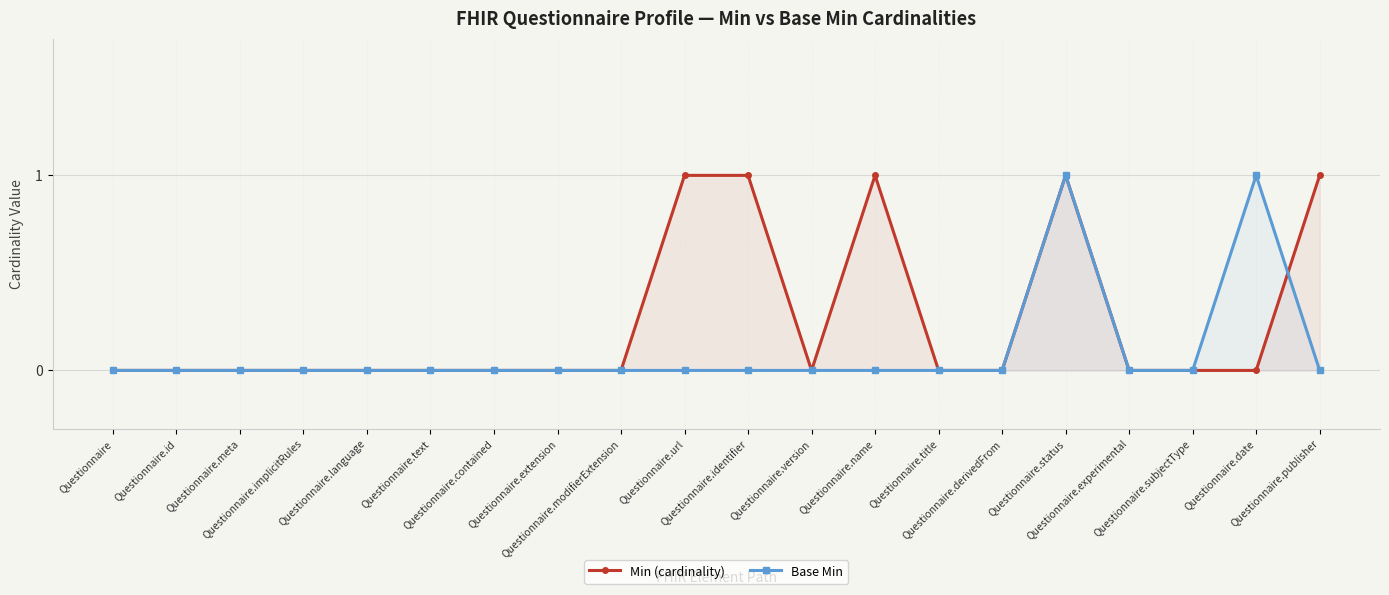

Which has a higher value, Questionnaire.identifier or Questionnaire.implicitRules?

Questionnaire.identifier